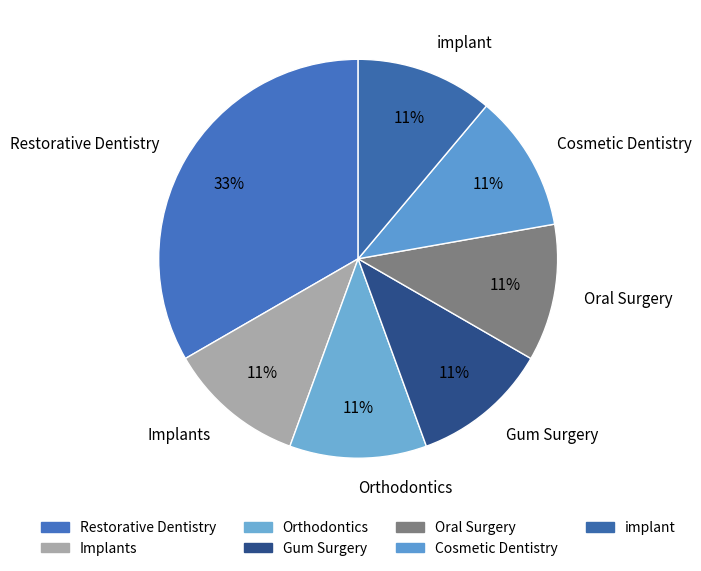

Do Cosmetic Dentistry and Oral Surgery together represent more than half of the pie?

No